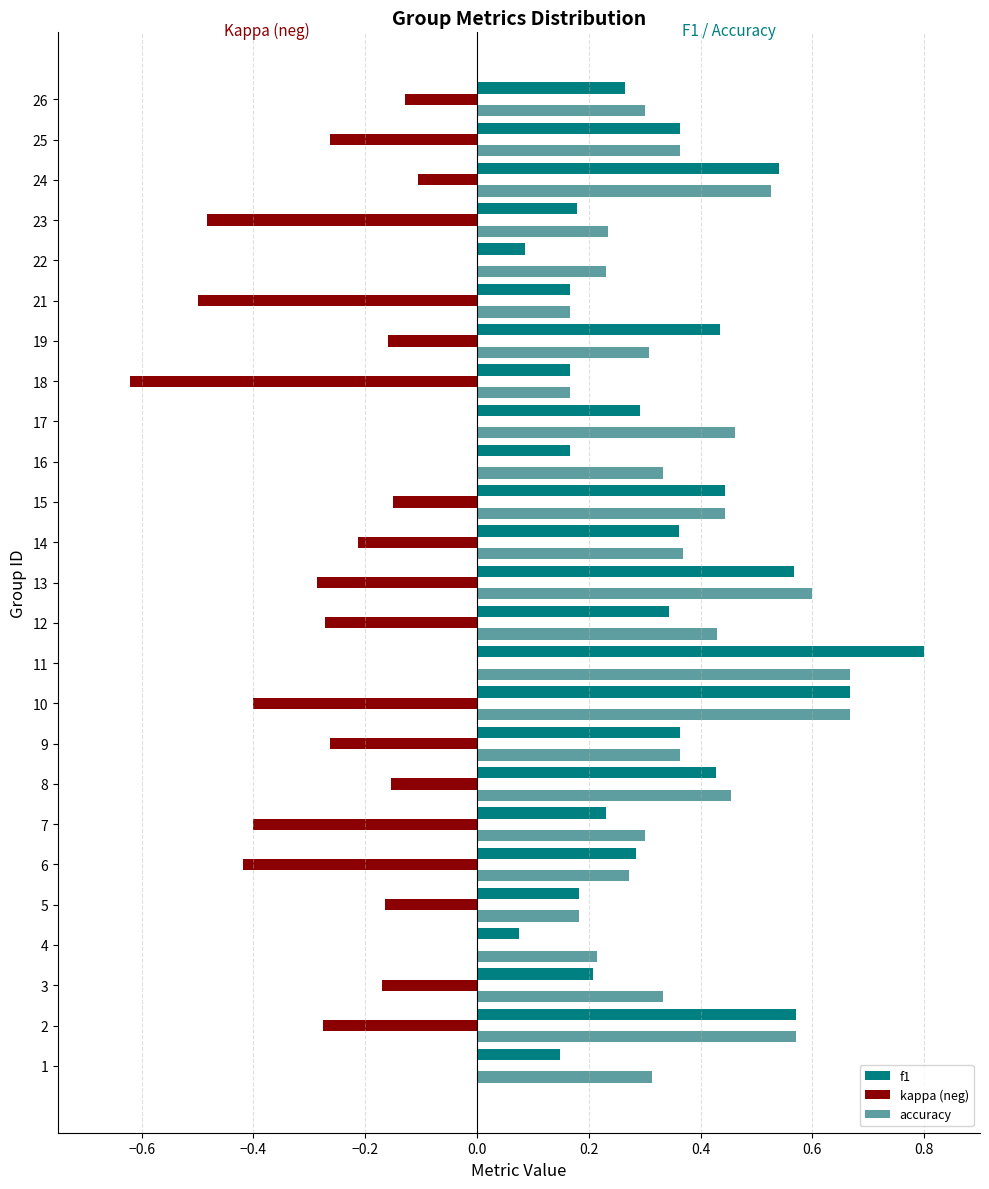

At which category is the sum across all series the highest?

11